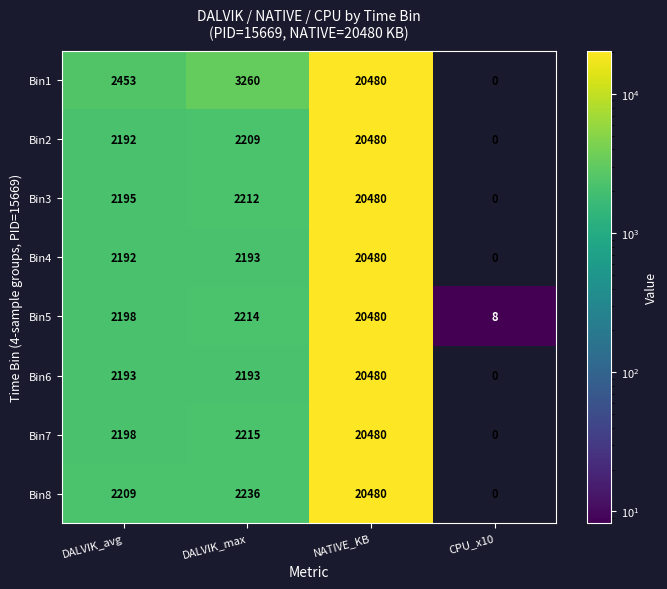

How many data points does each series have?

4